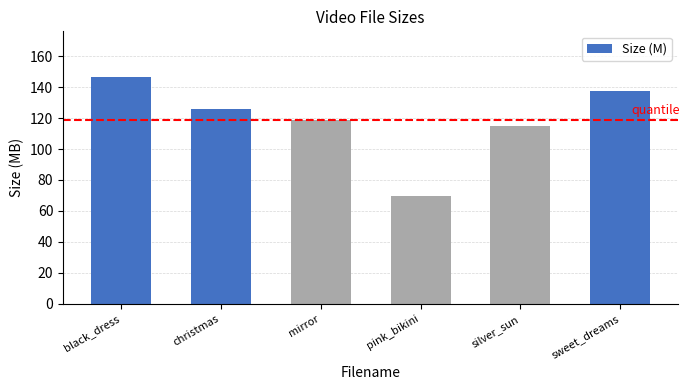

Reading left to right, what are all the values shown in this chart?

black_dress=146.6	christmas=126.0	mirror=118.9	pink_bikini=69.9	silver_sun=115.0	sweet_dreams=137.3